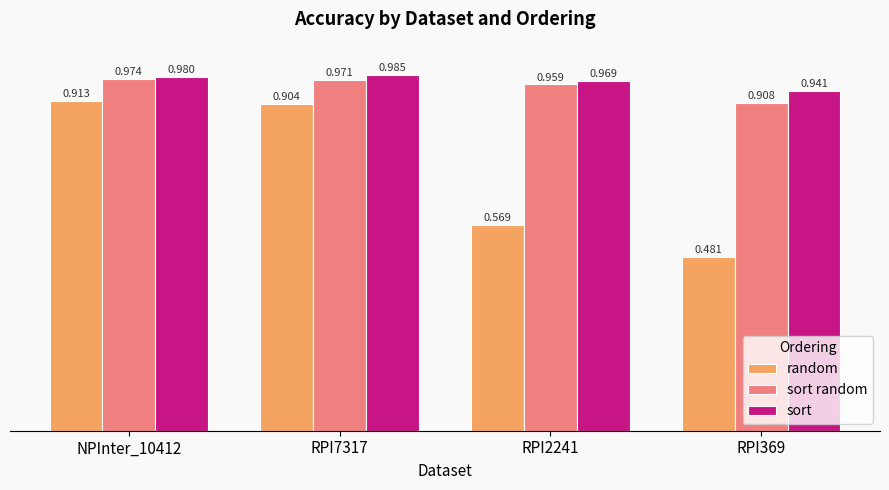

Does the chart contain any negative values?

No